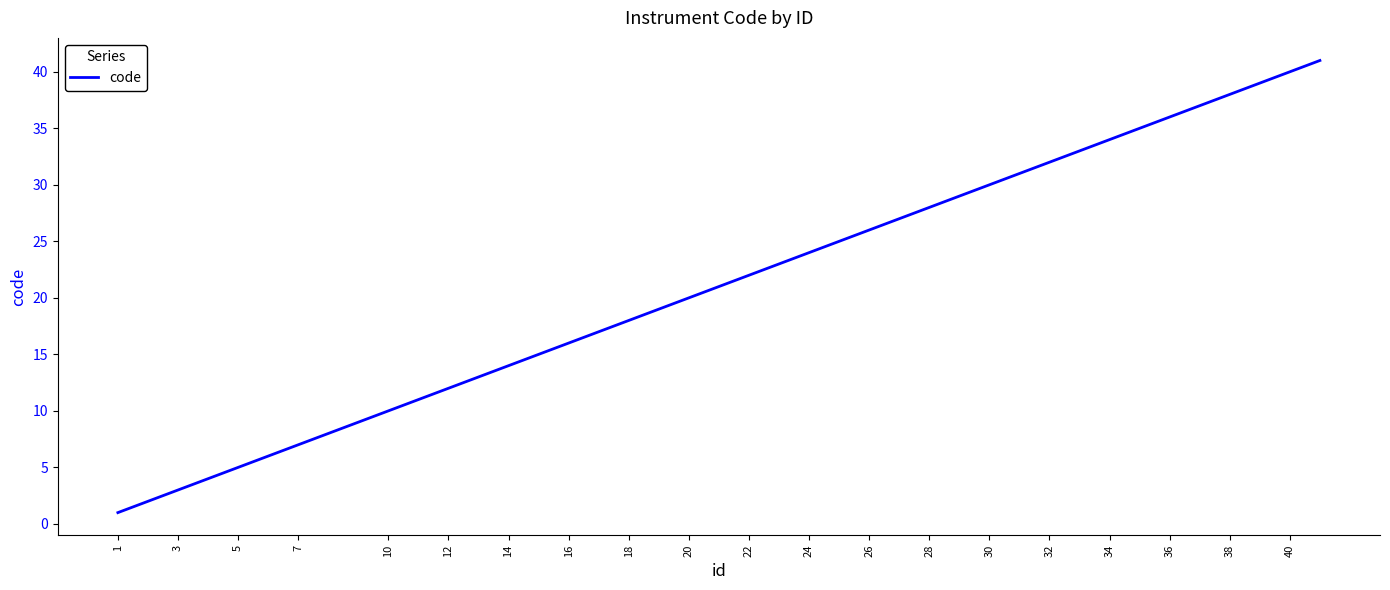

Reading left to right, list all the values displayed in this chart.

1	2	3	4	5	6	7	9	10	11	12	13	14	15	16	17	18	19	20	21	22	23	24	25	26	27	28	29	30	31	32	33	34	35	36	37	38	39	40	41